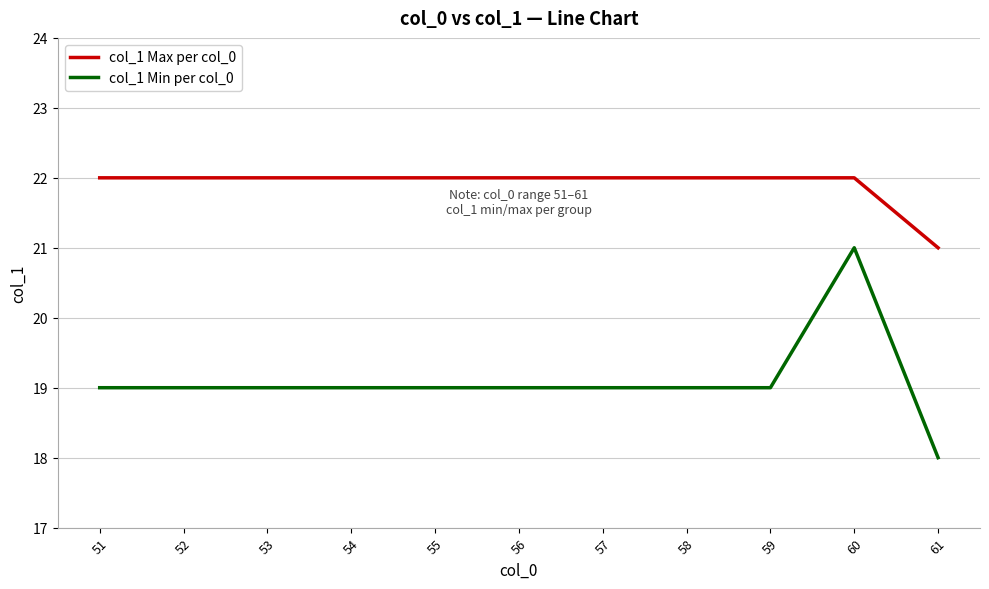

What is the difference between the maximum and minimum values in the col_1 Min per col_0 series?

3